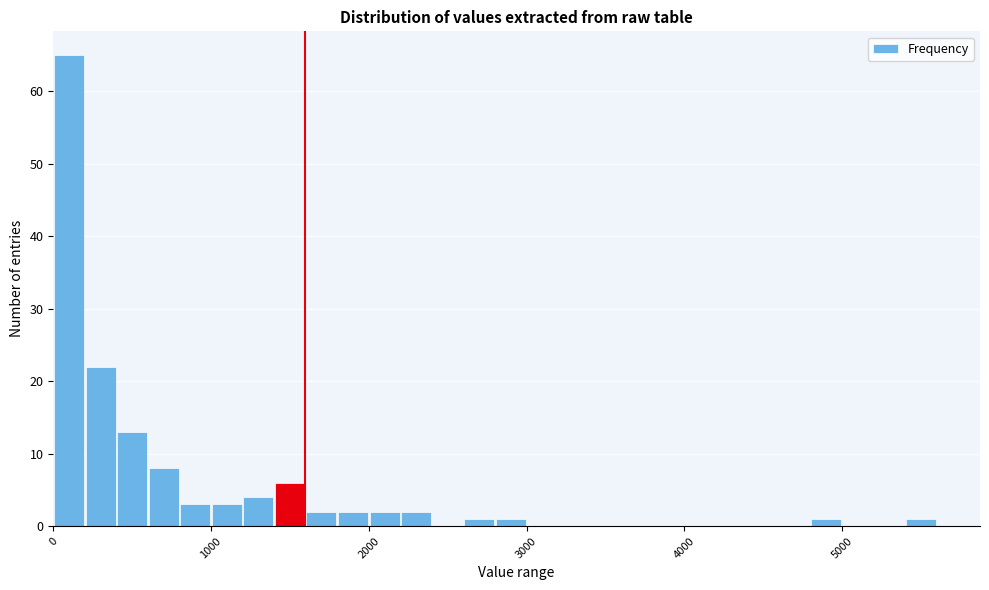

Read against the x-axis, roughly where is the centre of the tallest bar?

100